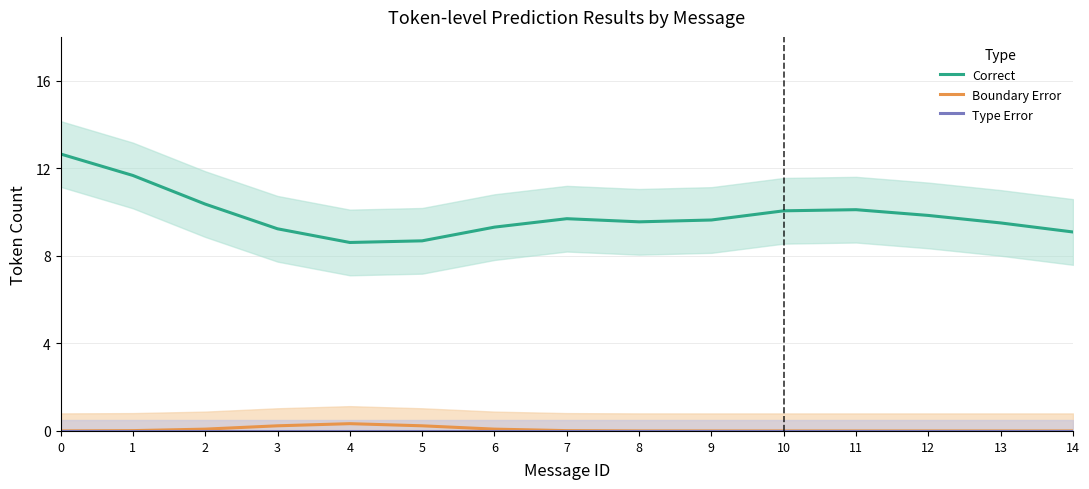

How many data points in Correct are above 9?

13